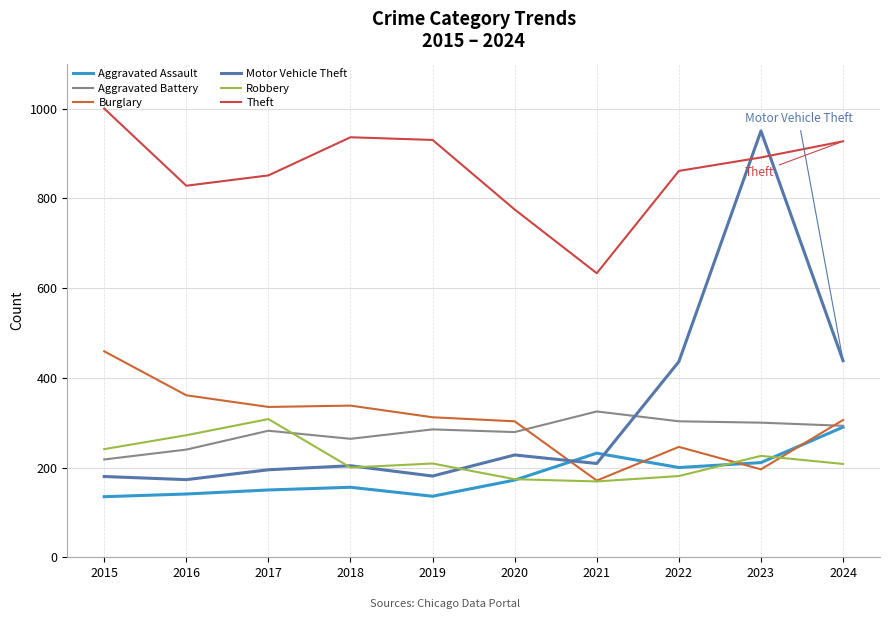

At which category does the chart reach its minimum across all series?

2015